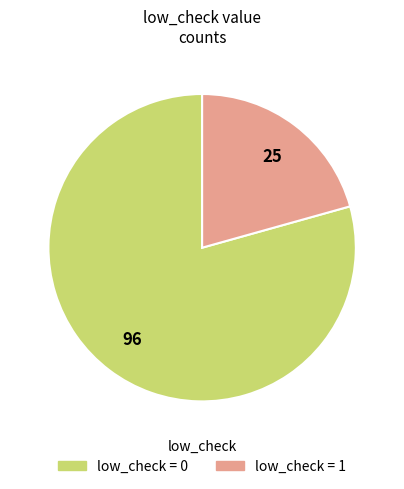

How many slices are in this pie chart?

2